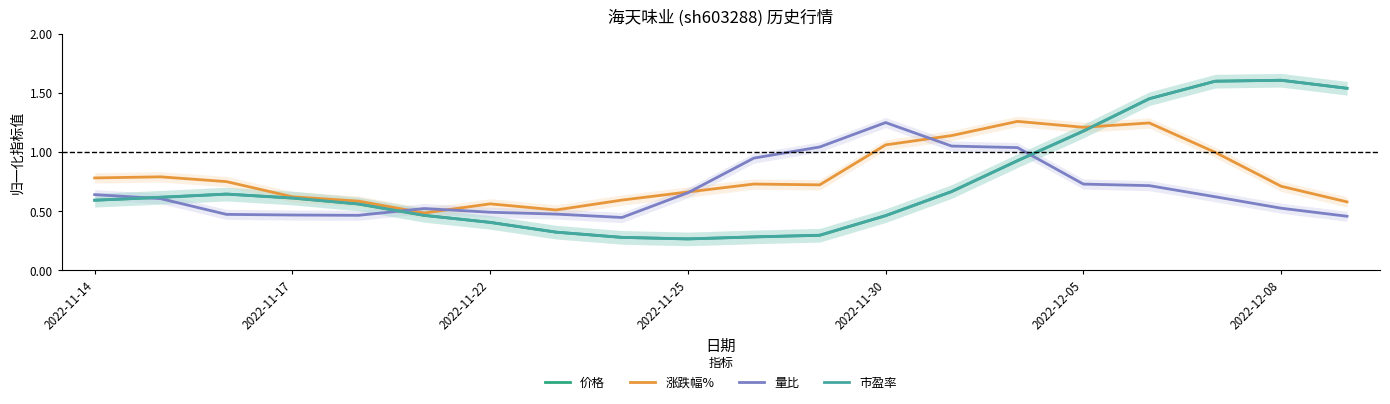

What is the highest value of the 市盈率 series?

1.6